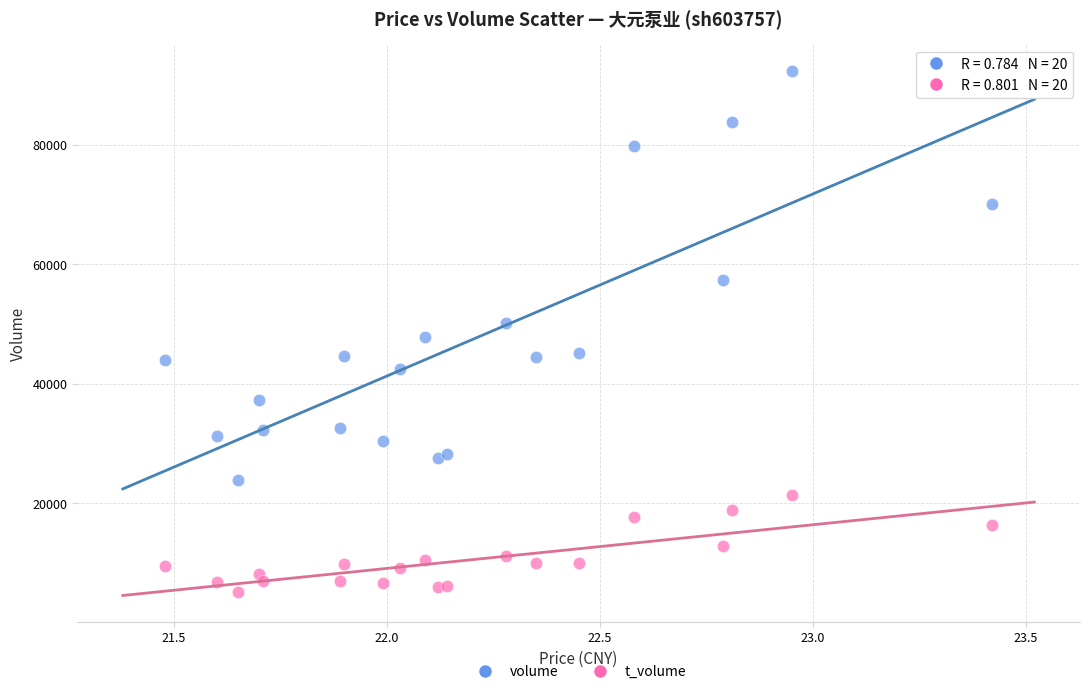

Which series has the largest Y range (max minus min)?

volume